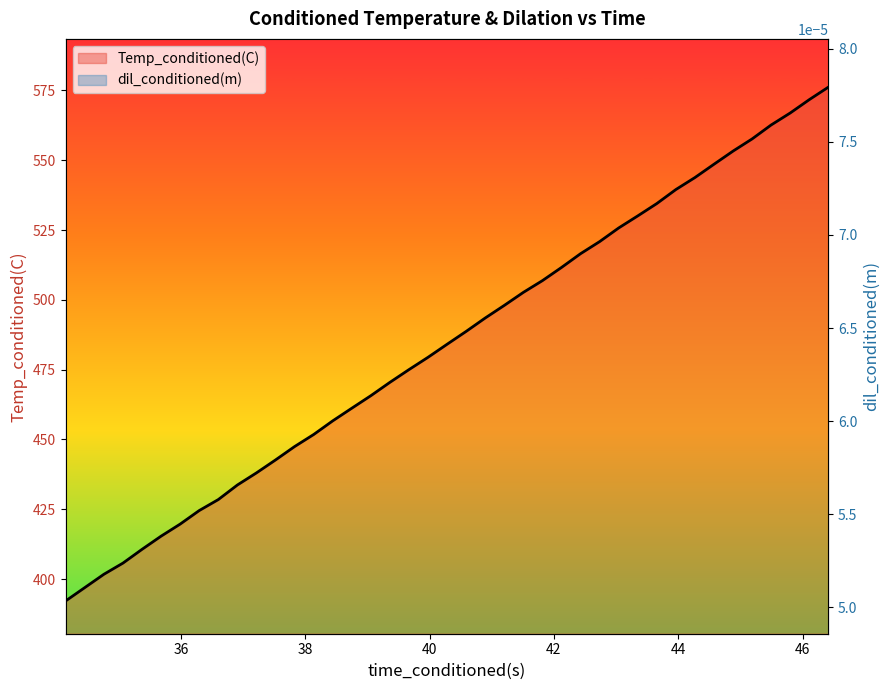

Which series changed the most between 48 and 33?

Temp_conditioned(C)